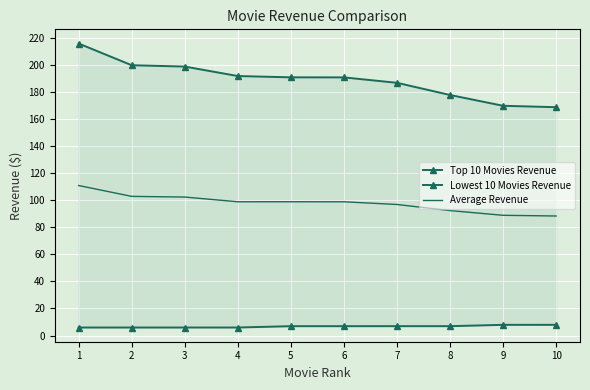

At how many categories does at least one series exceed 196?

3